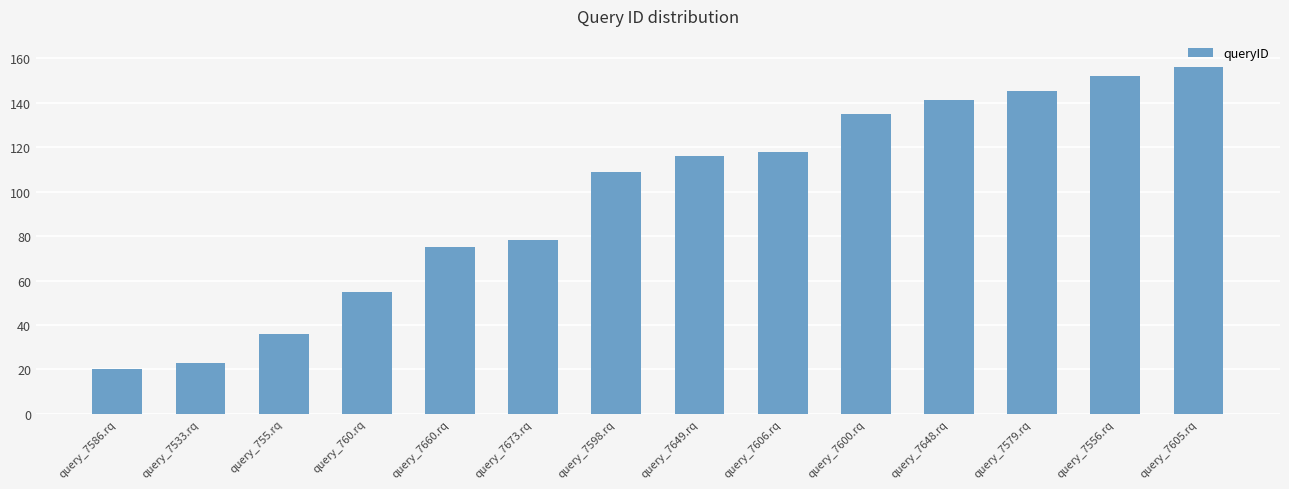

What is the greatest value displayed?

156